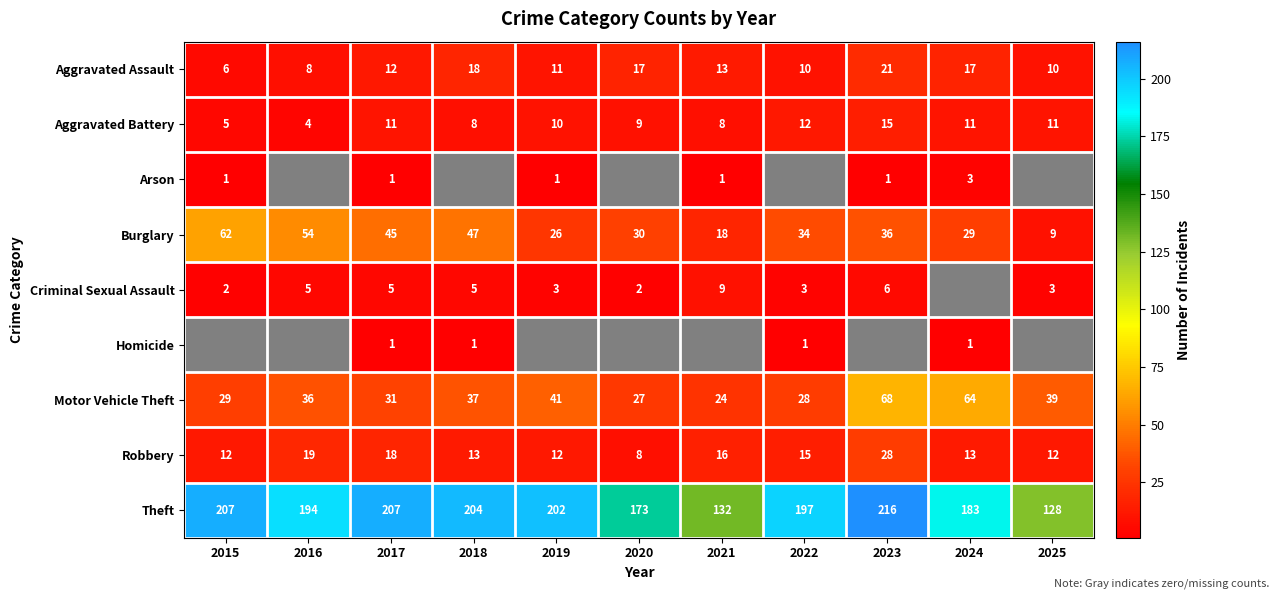

Count the Arson values in the range 0 to 1.

10